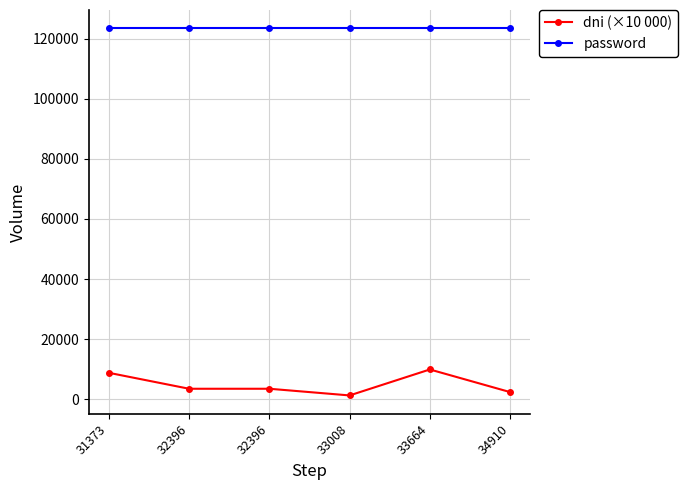

Count the number of categories in the chart.

6